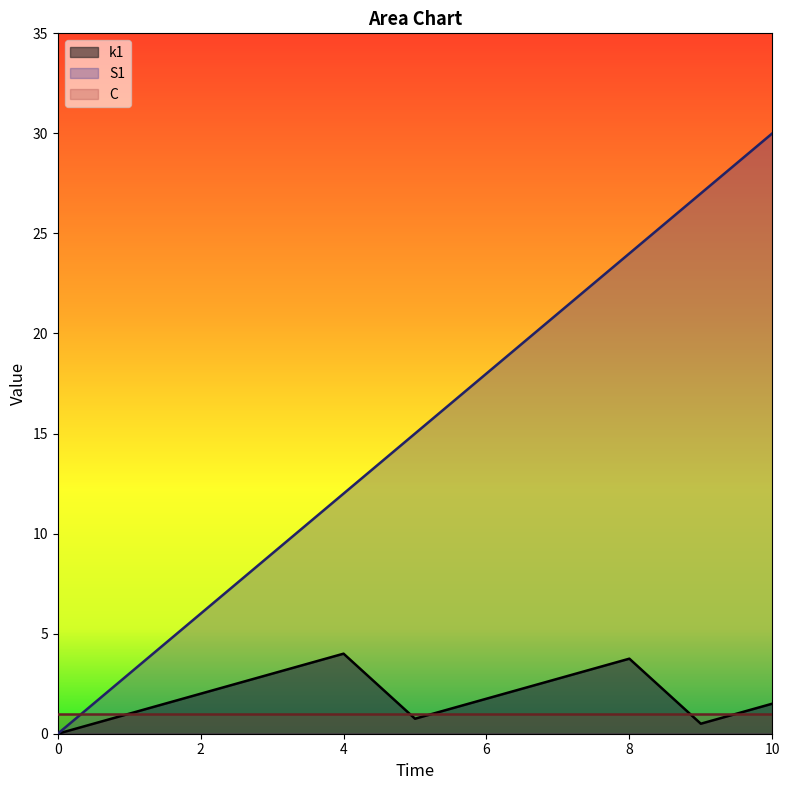

True or false: S1 has more than 1 points higher than both neighbors.

False